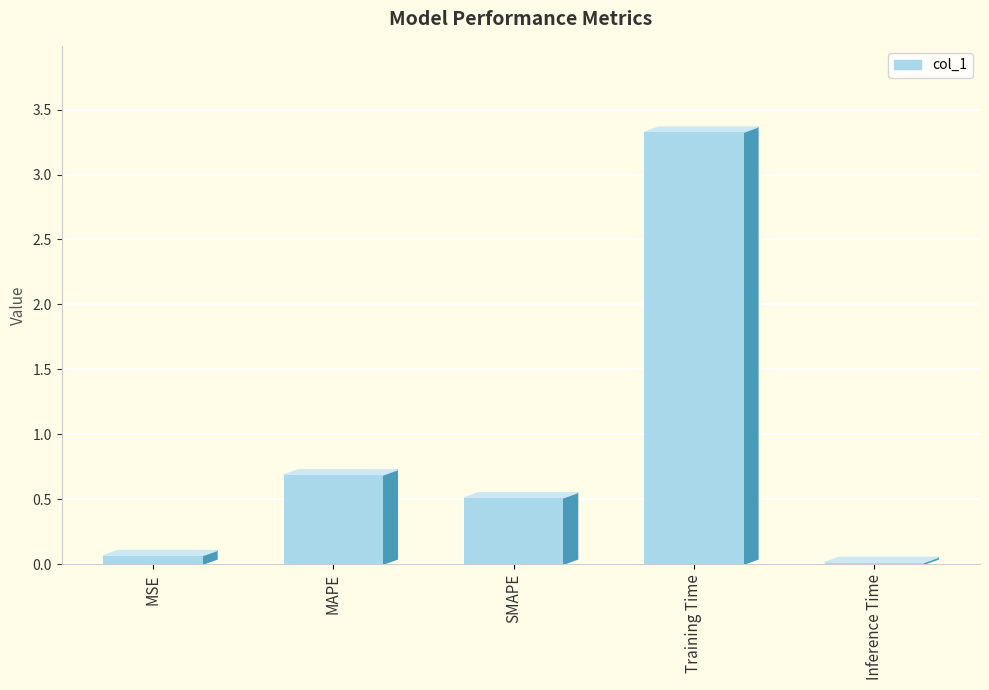

Reading left to right, extract all data points from this chart.

0.1	0.7	0.5	3.3	0.0